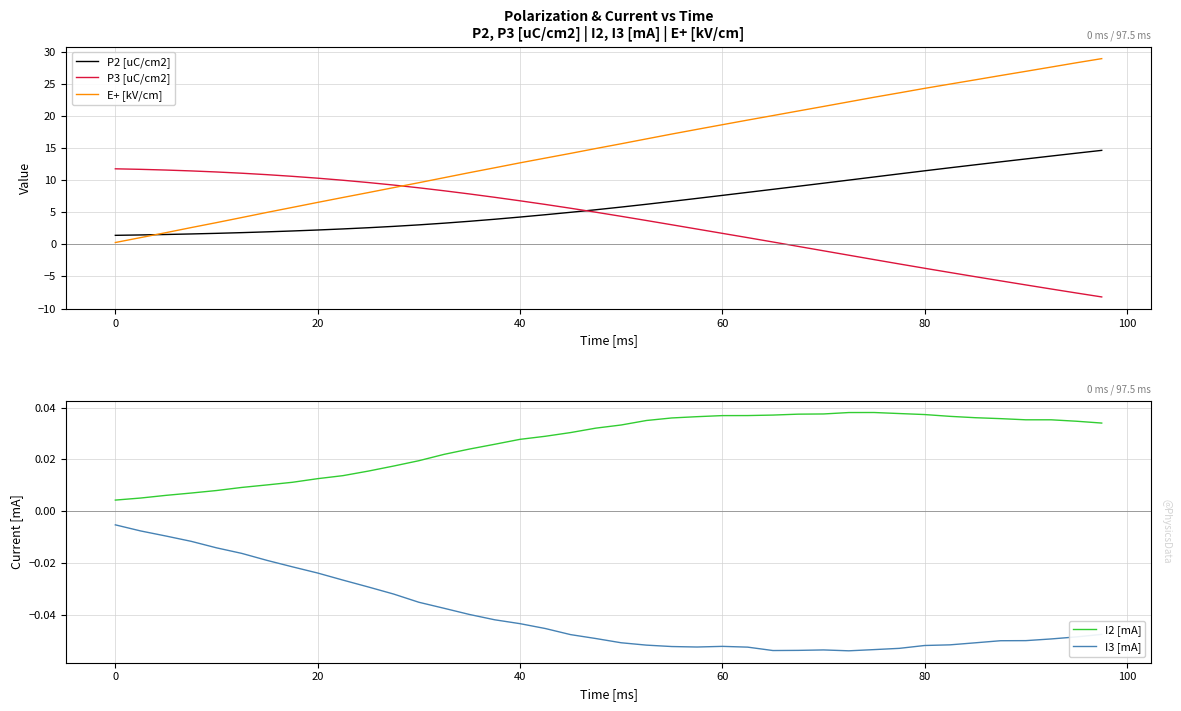

Is this an area chart (filled region under the line)?

No